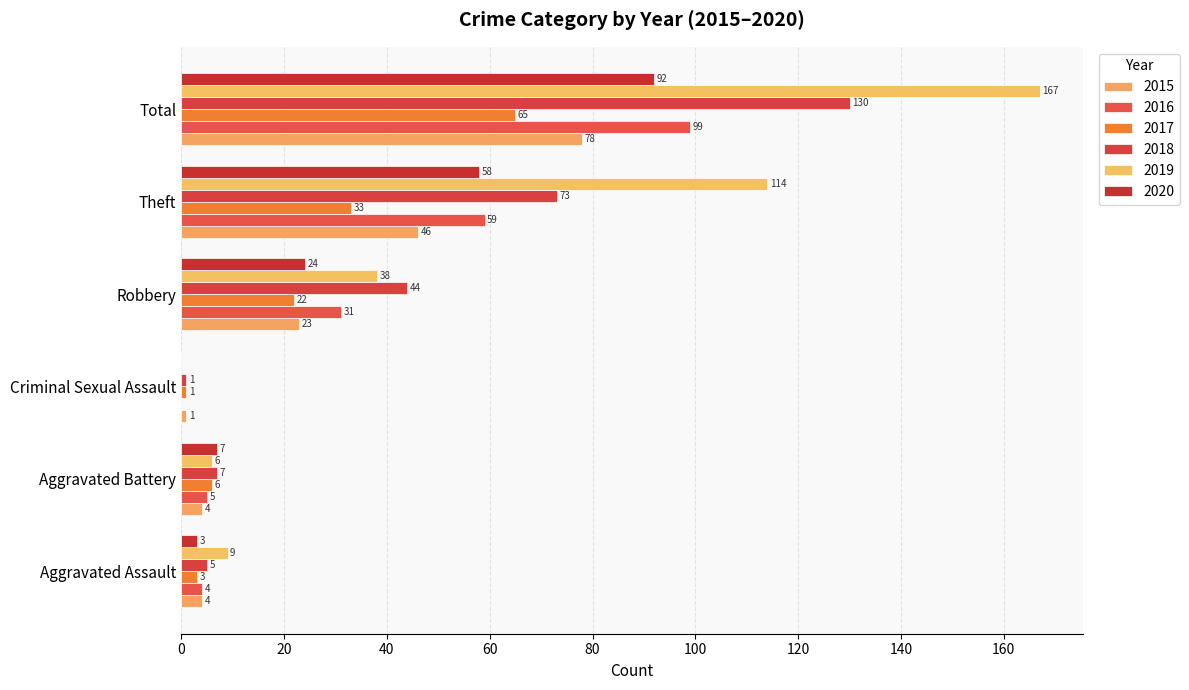

At which label is 2020 closest to 46?

Theft